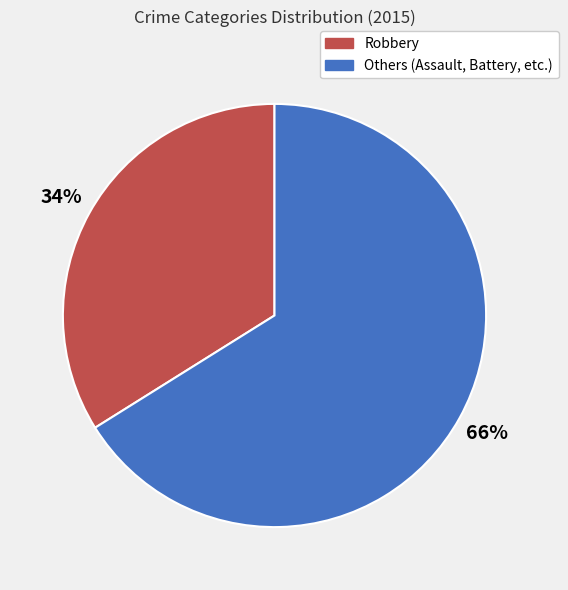

Is there a majority slice in this chart?

Yes